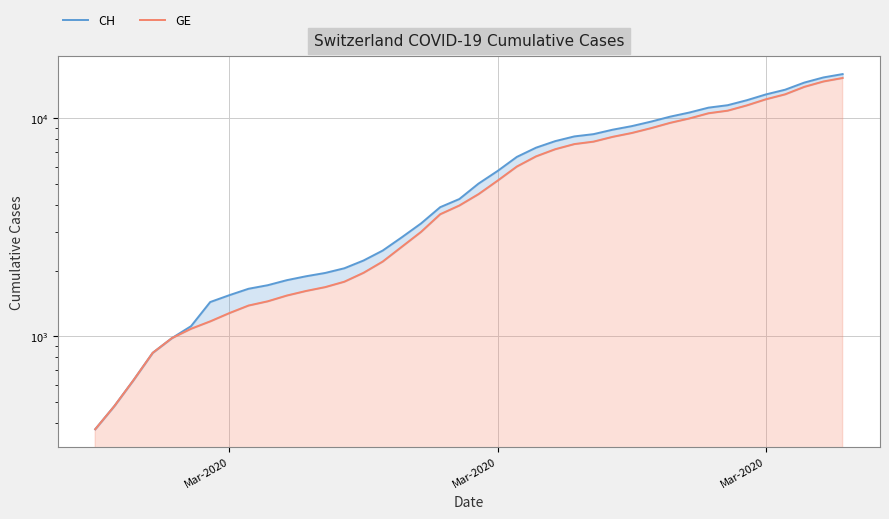

What is the difference between the maximum and minimum values in the GE series?

14909